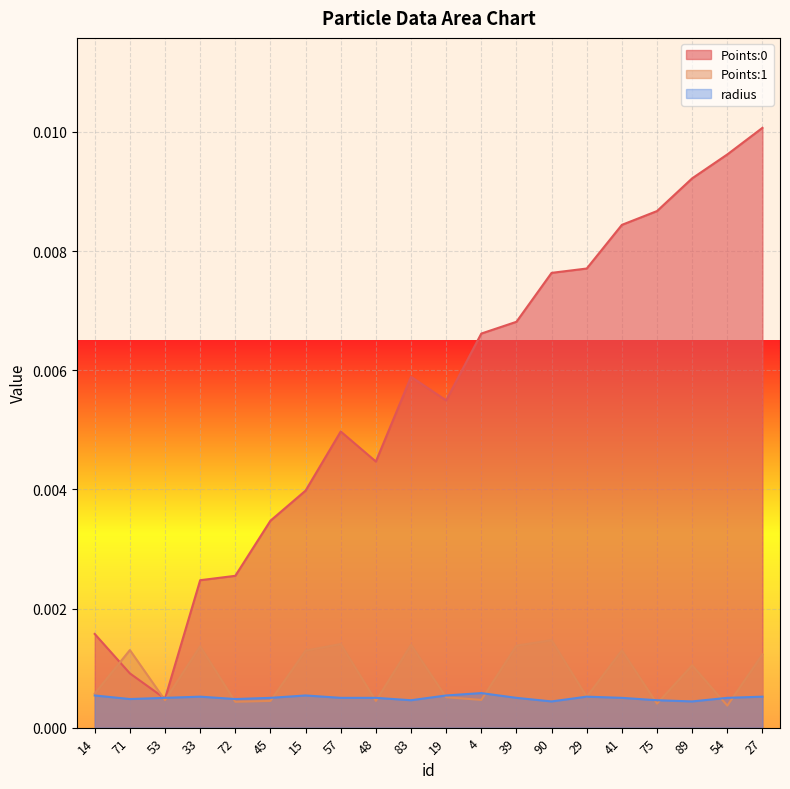

At which label is Points:0 closest to 0?

53